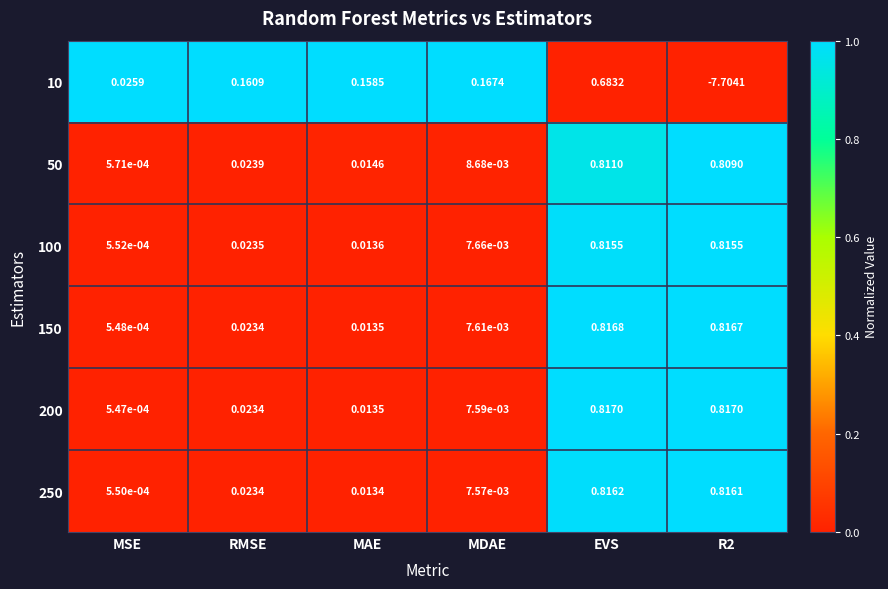

Count the number of categories in the chart.

6